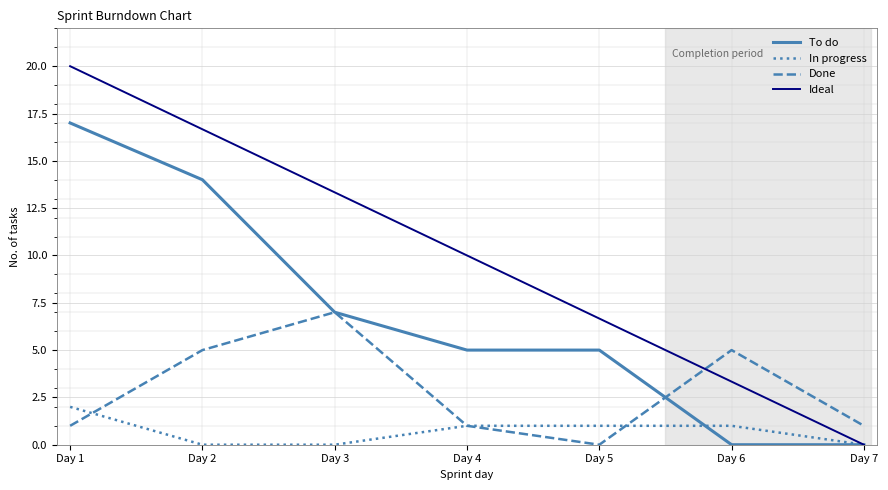

Which series has the largest total across all categories?

Ideal